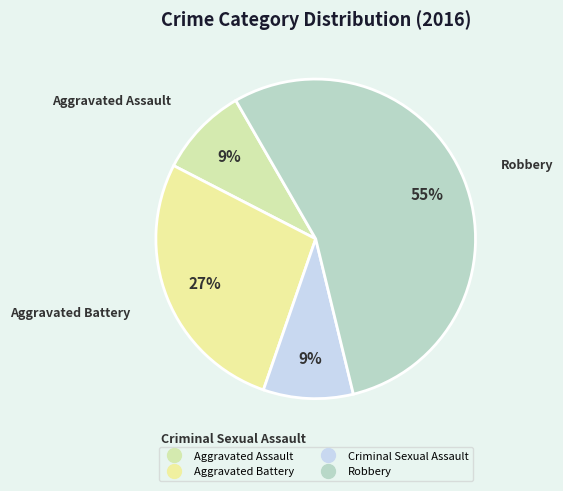

Is it true that Aggravated Assault is 9% of the pie?

True